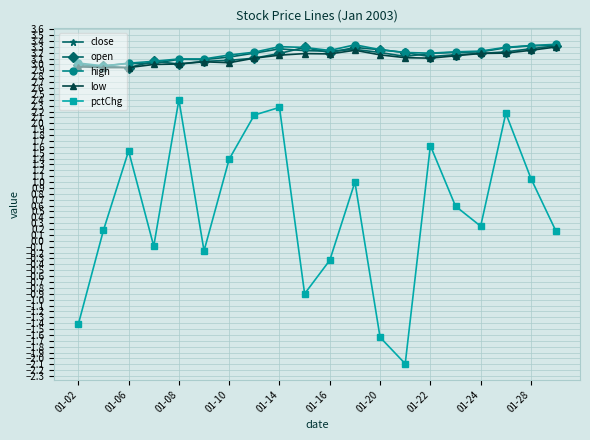

True or false: open and pctChg intersect in this chart.

False